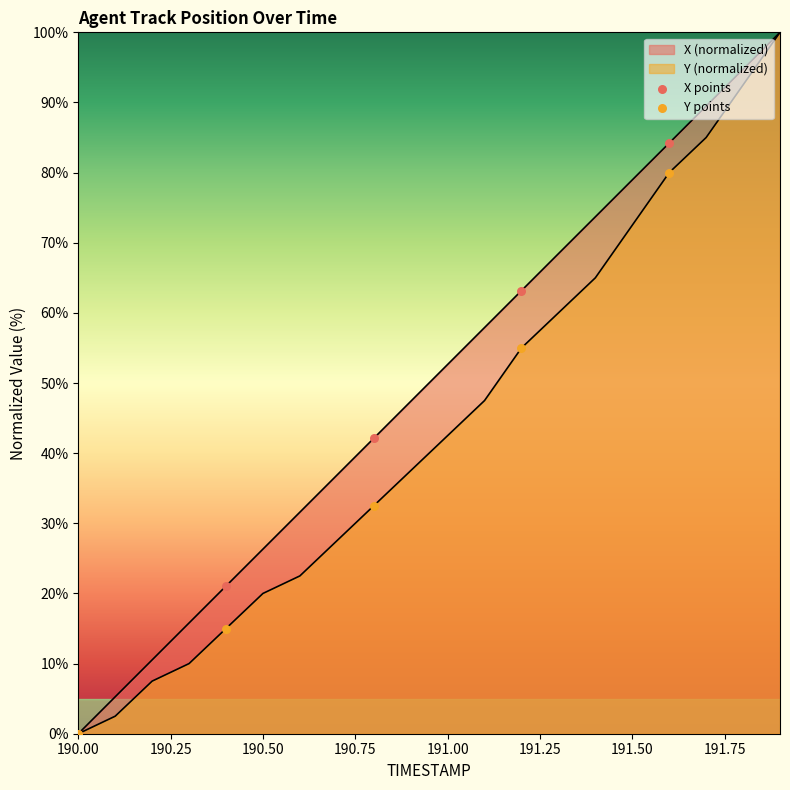

Which series has the widest spread of Y values?

X